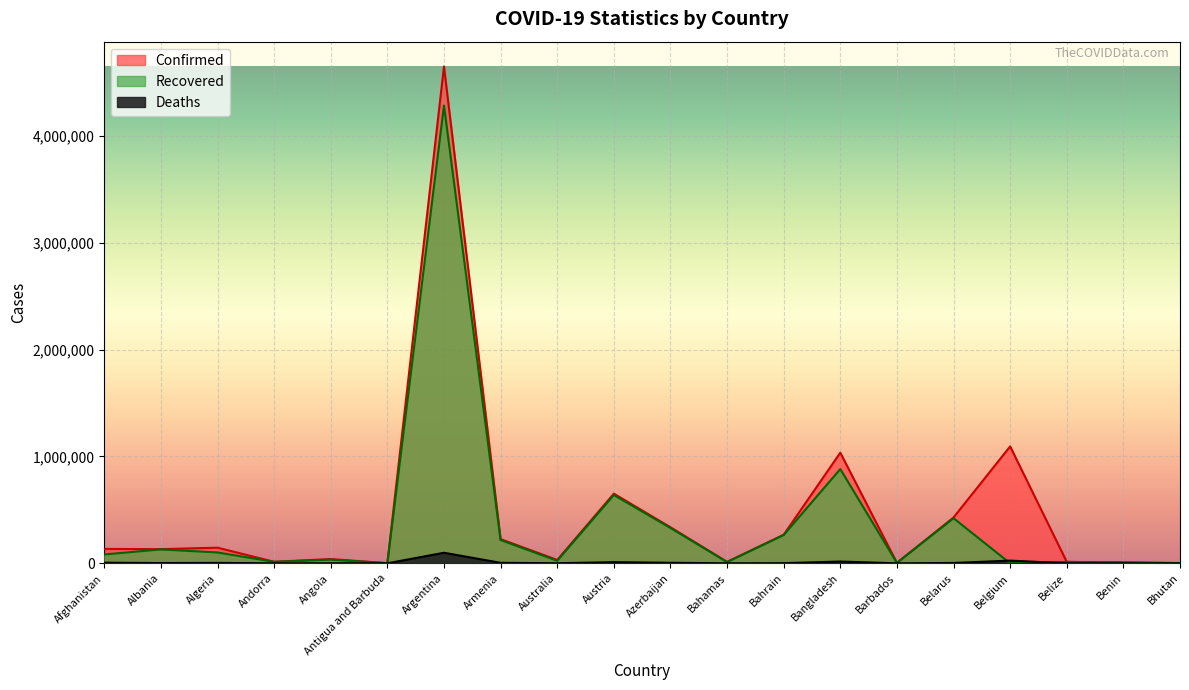

What is the difference between the maximum and minimum values in the Deaths series?

98780